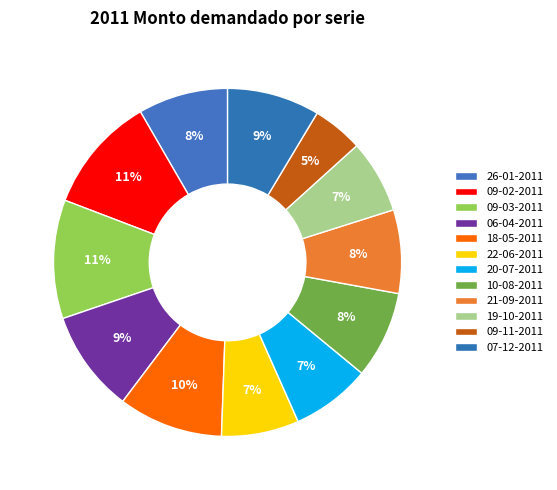

How many slices are in this pie chart?

12